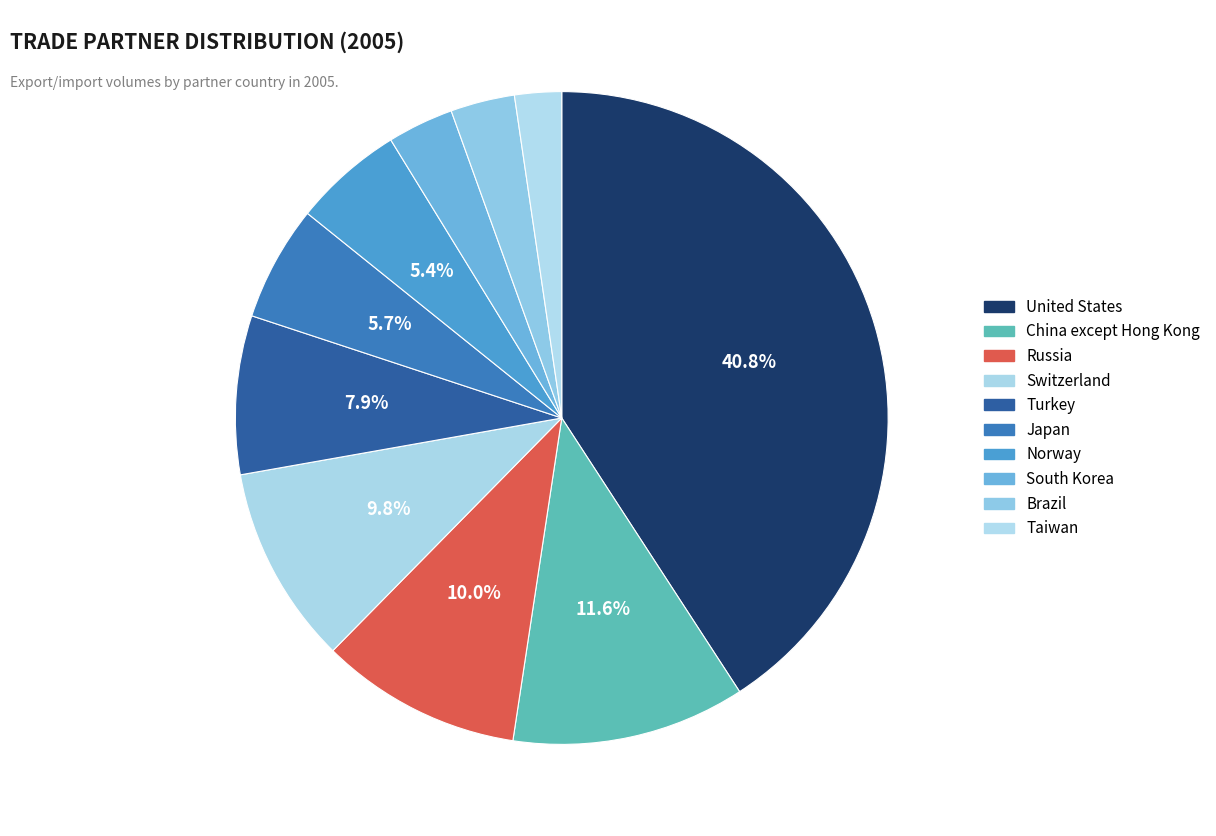

How many slices are in this pie chart?

10